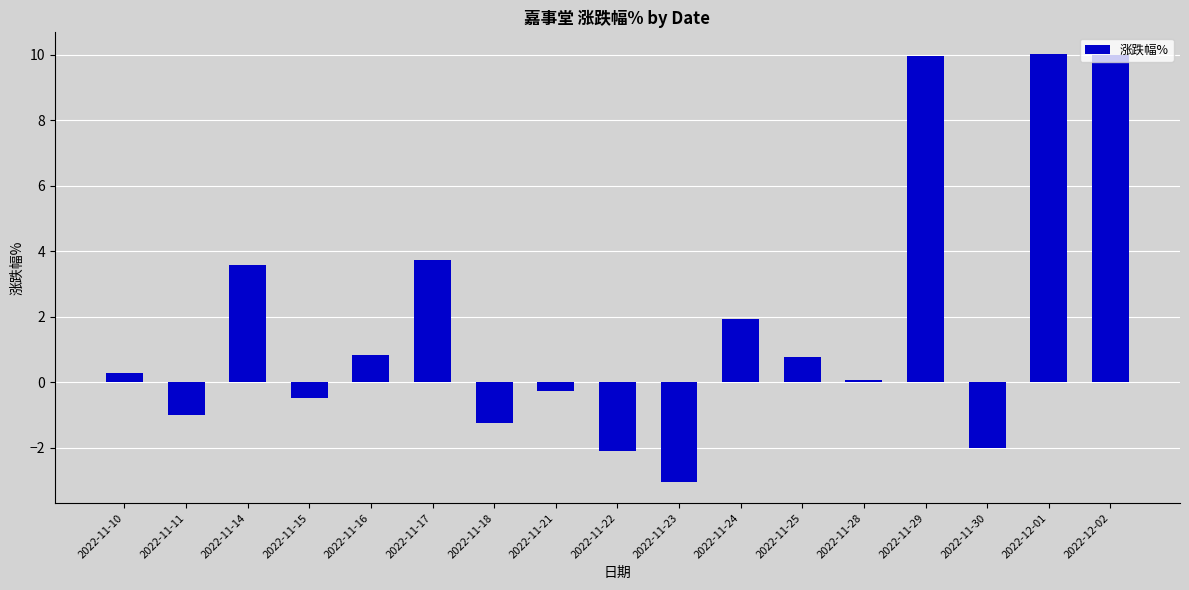

What is the maximum value shown in the chart?

10.0